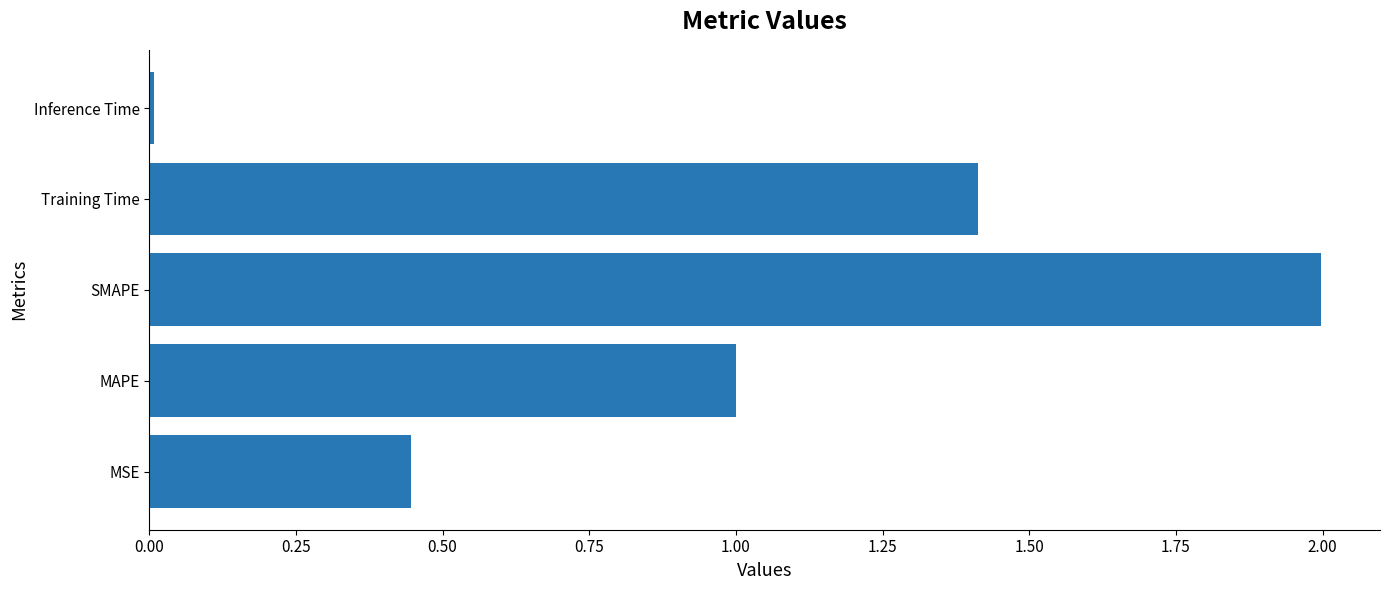

Between MAPE and Inference Time, which is larger?

MAPE